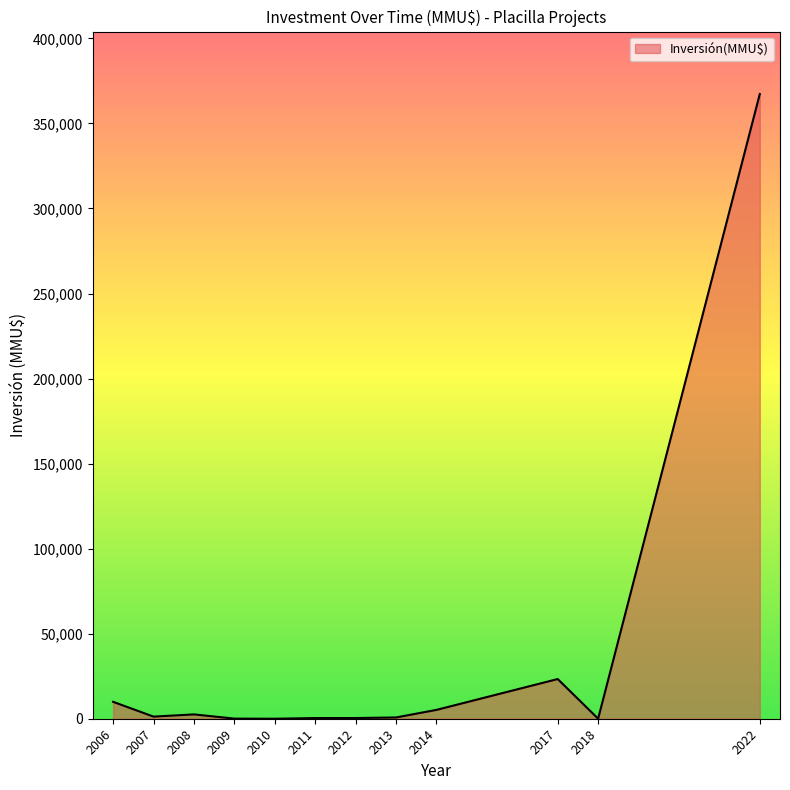

Is it true that the value at 2017 is 23336?

True